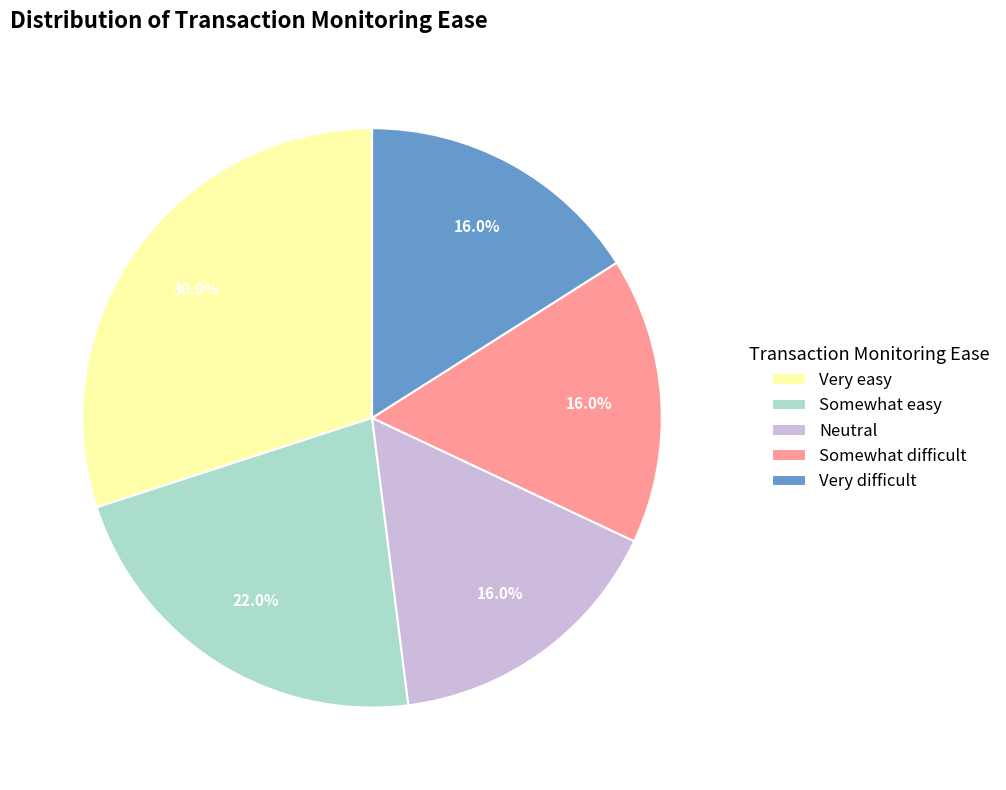

Which category has the biggest portion of the pie?

Very easy